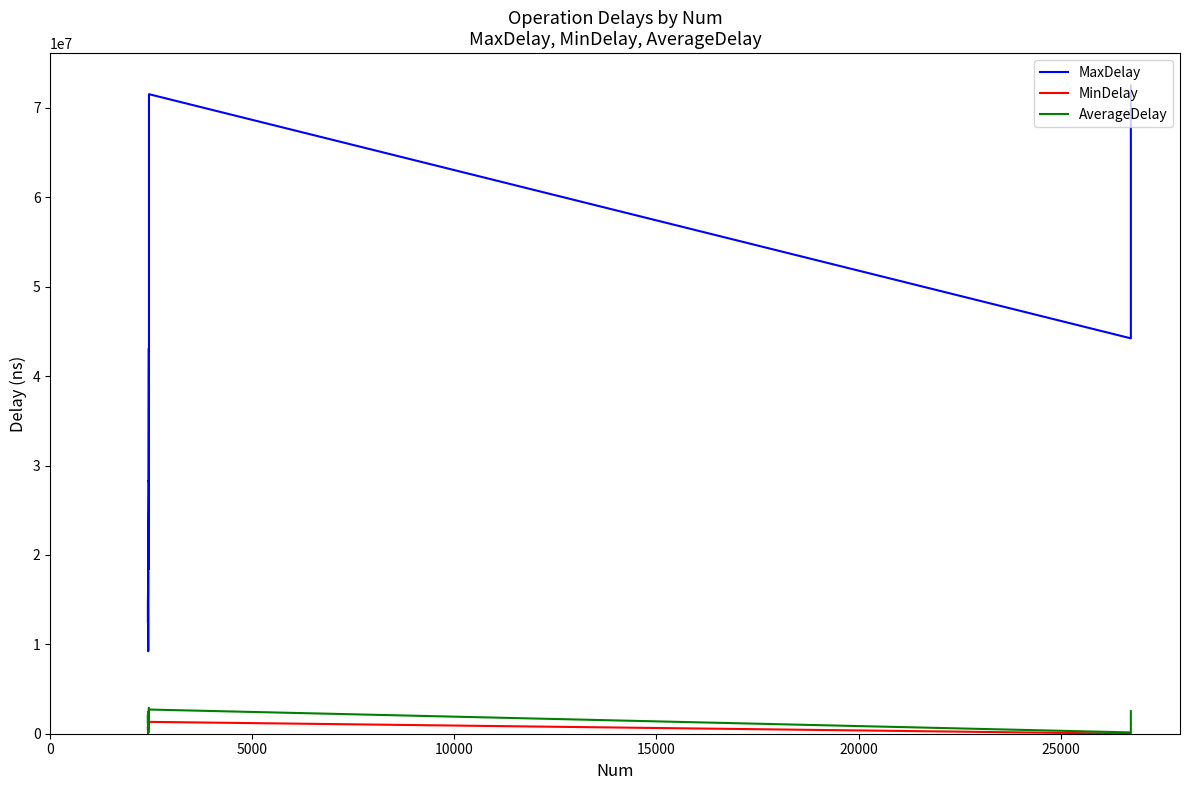

True or false: AverageDelay and MinDelay cross at least once.

False